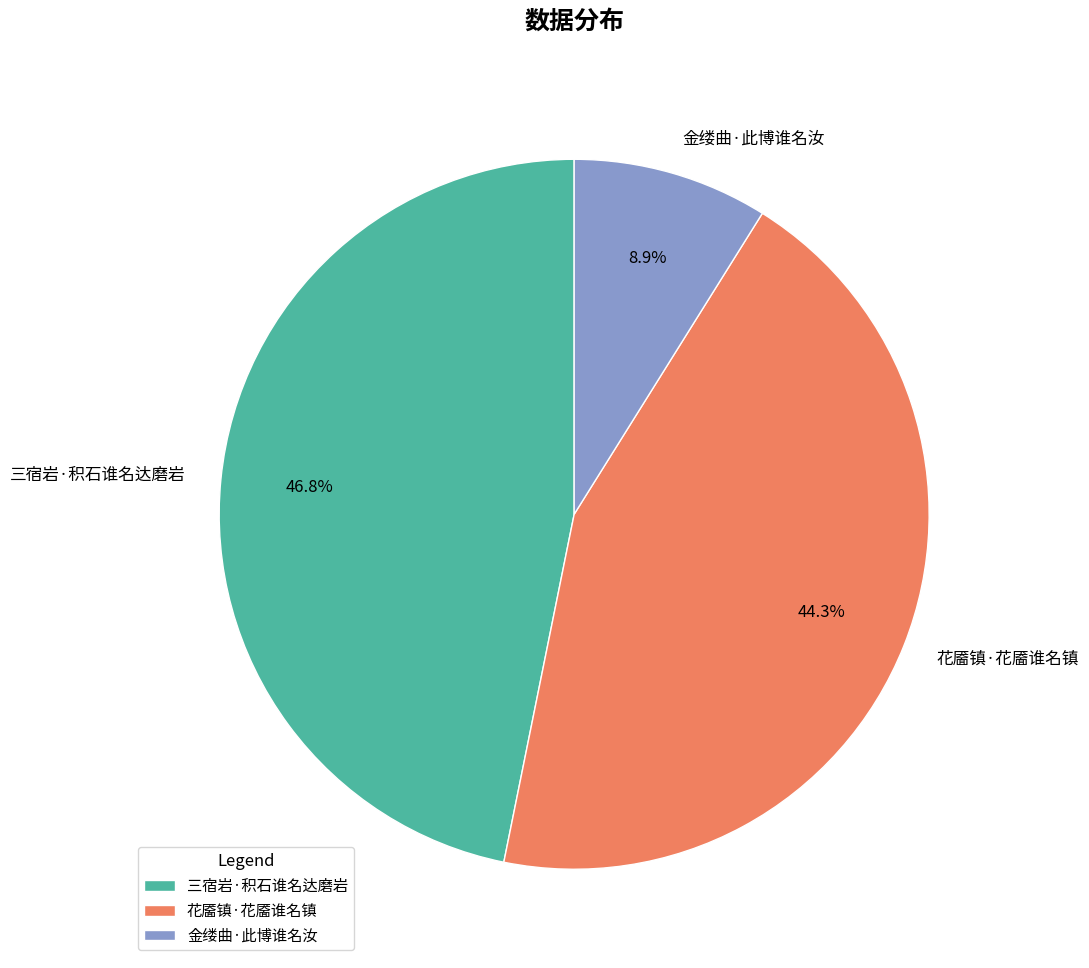

Is there a majority slice in this chart?

No